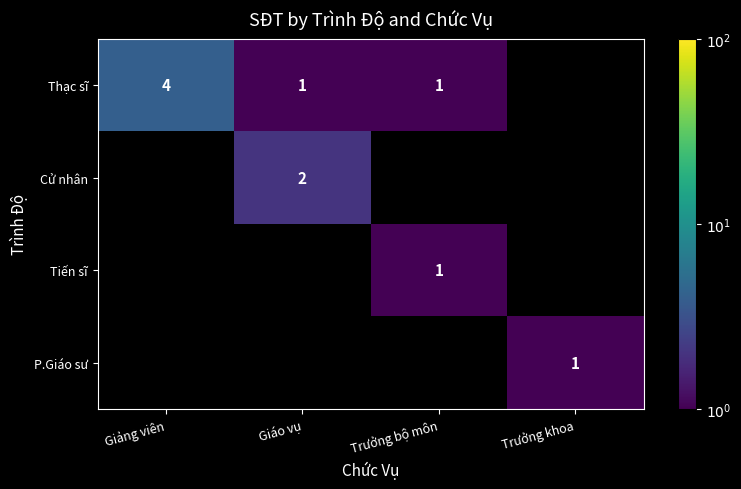

What is the greatest value displayed?

4.0